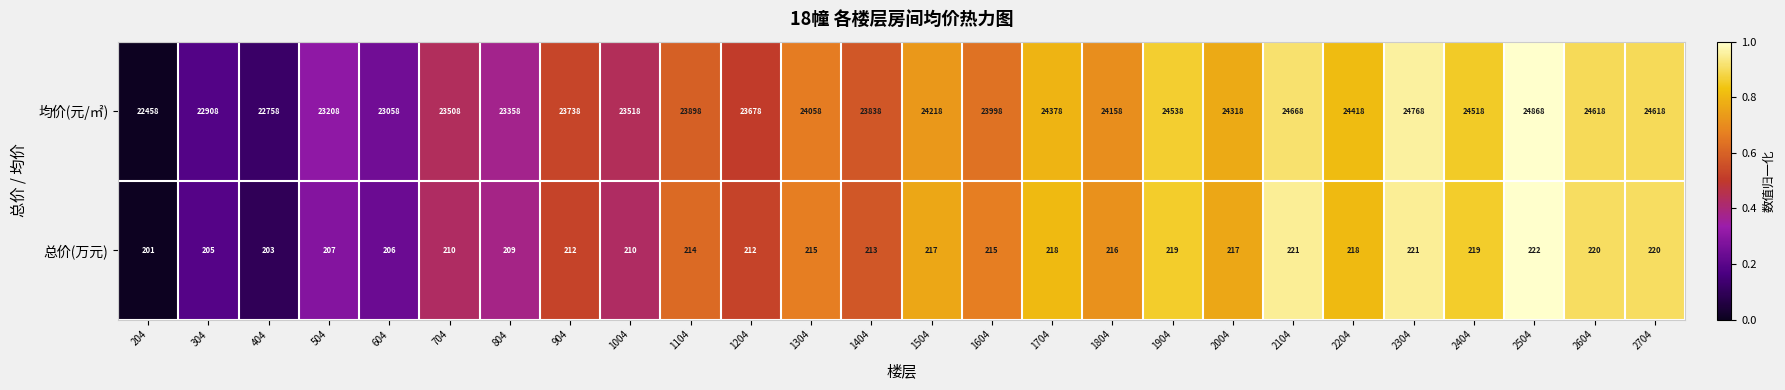

The value of 总价(万元) at 1304 is 215. True or false?

True